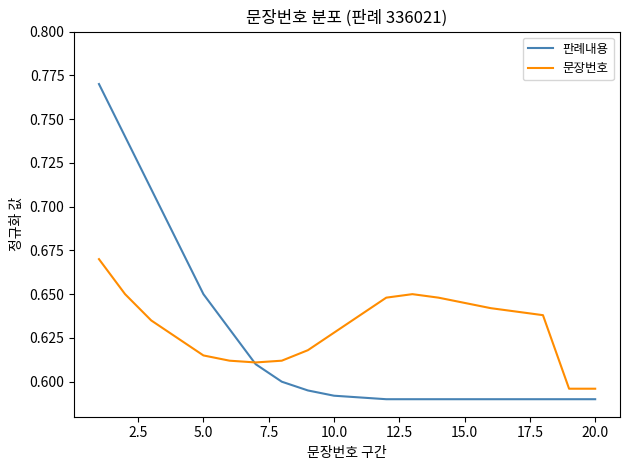

Which series has the widest spread of values?

판례내용